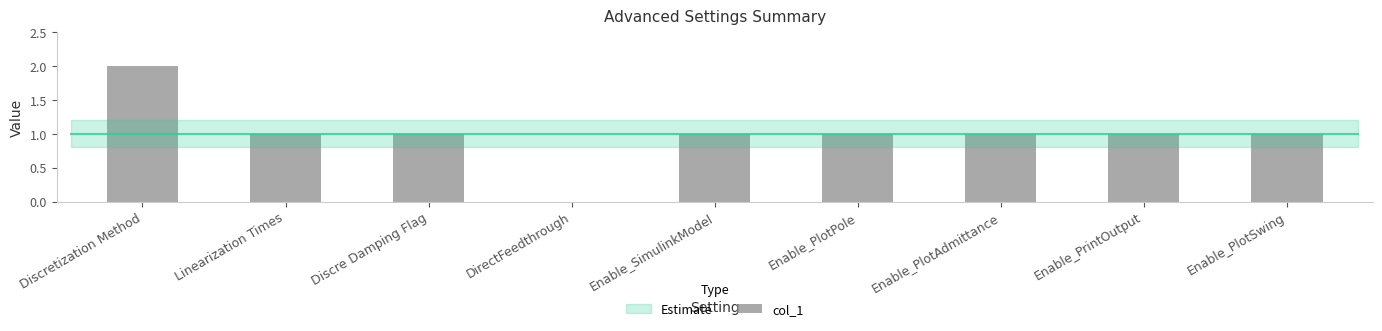

Where does the data first go above 1?

Discretization Method